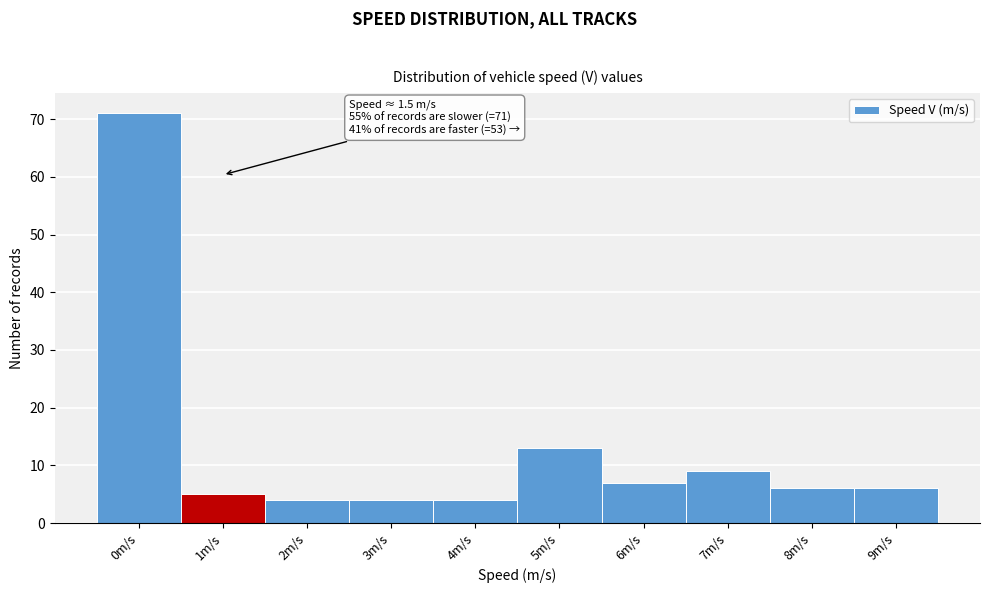

Reading right to left, list all the values displayed in this chart.

9m/s=6	8m/s=6	7m/s=9	6m/s=7	5m/s=13	4m/s=4	3m/s=4	2m/s=4	1m/s=5	0m/s=71